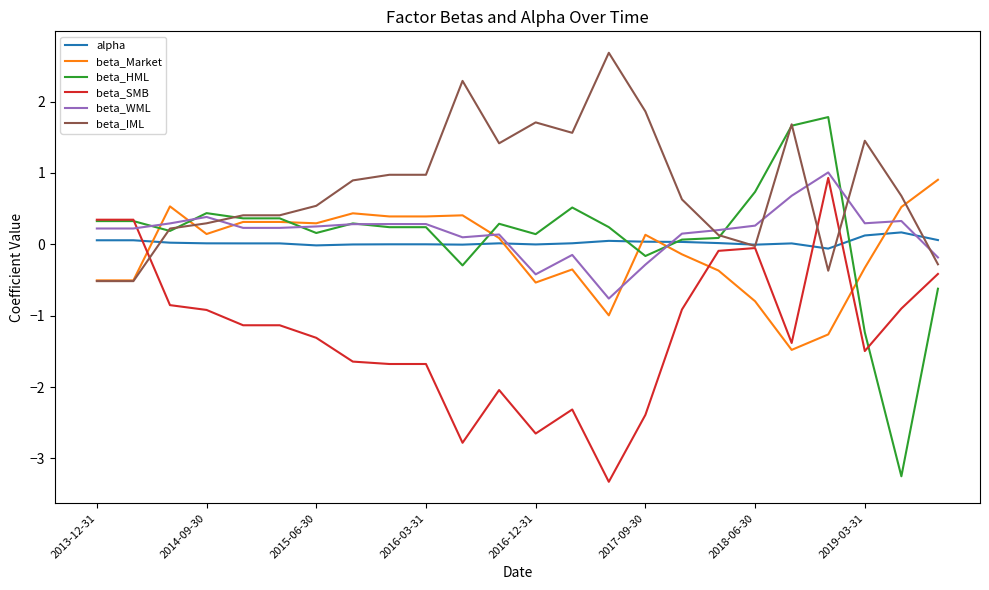

Which series has the largest total across all categories?

beta_IML